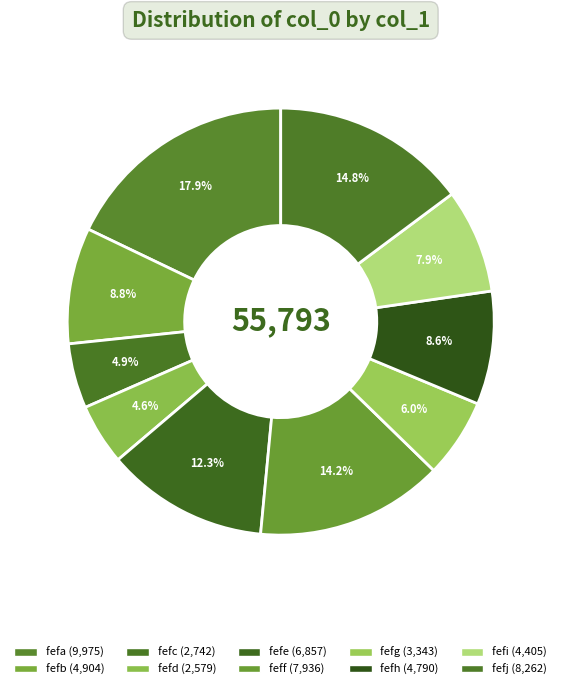

Is it true that fefj is 15% of the pie?

True